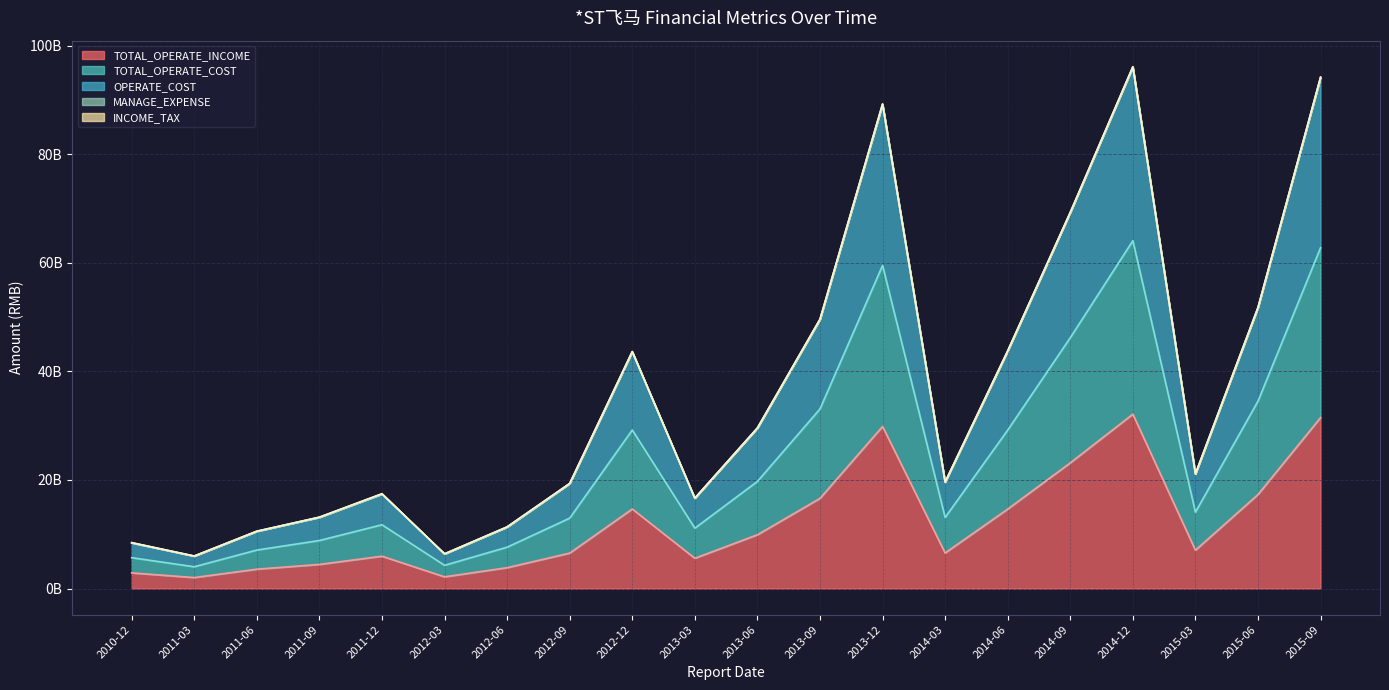

Does the chart display data point markers on the line(s)?

No